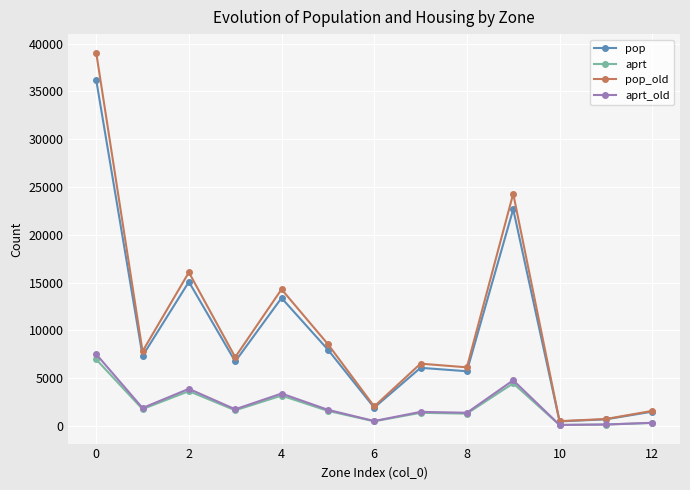

Which series has the widest spread of values?

pop_old